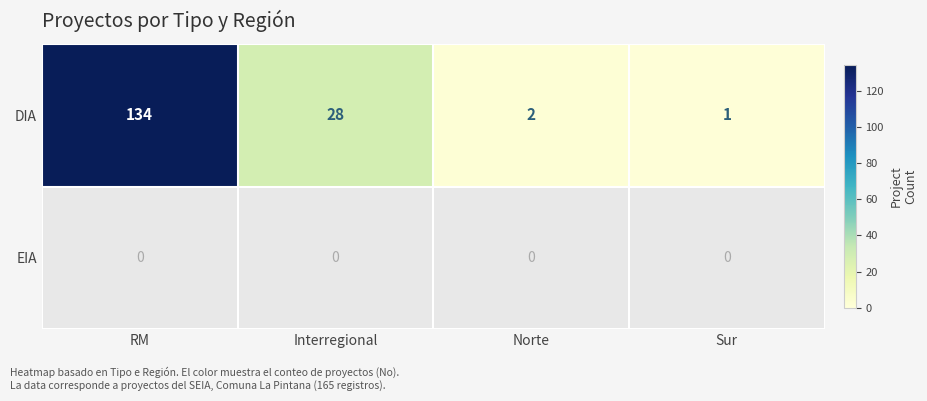

Rank the categories by DIA value from lowest to highest.

Sur, Norte, Interregional, RM